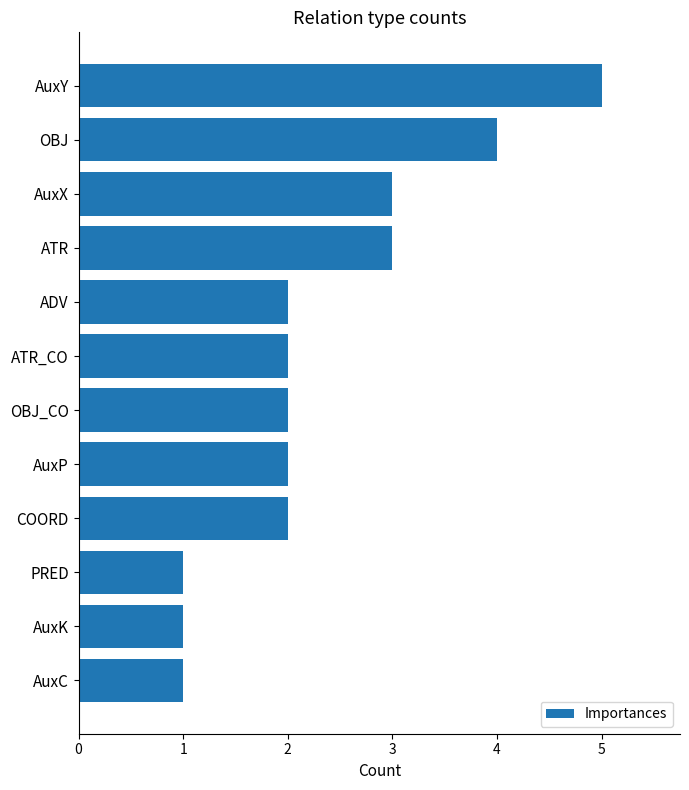

How many distinct data groups are displayed?

1